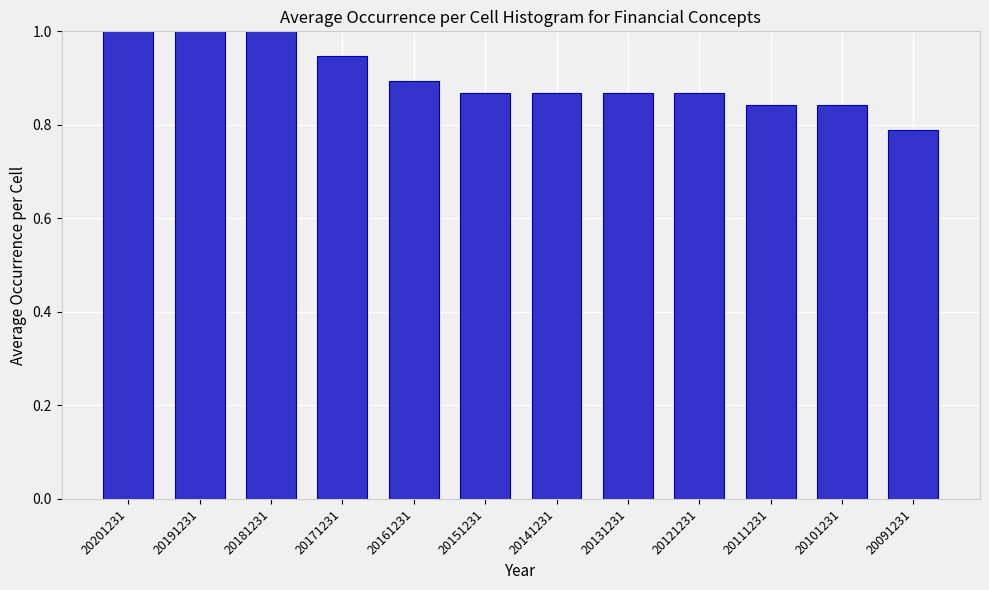

What is the ratio of the value at 20201231 to the value at 20181231?

1.0